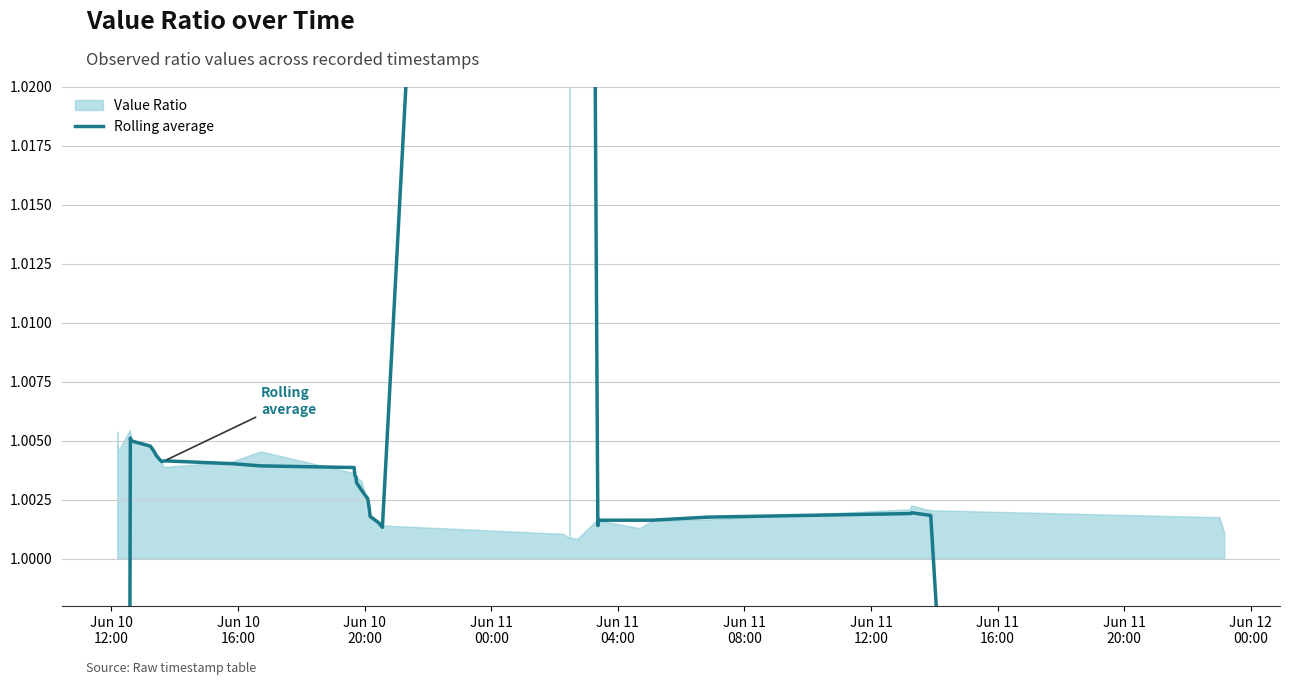

How many values exceed 1?

36